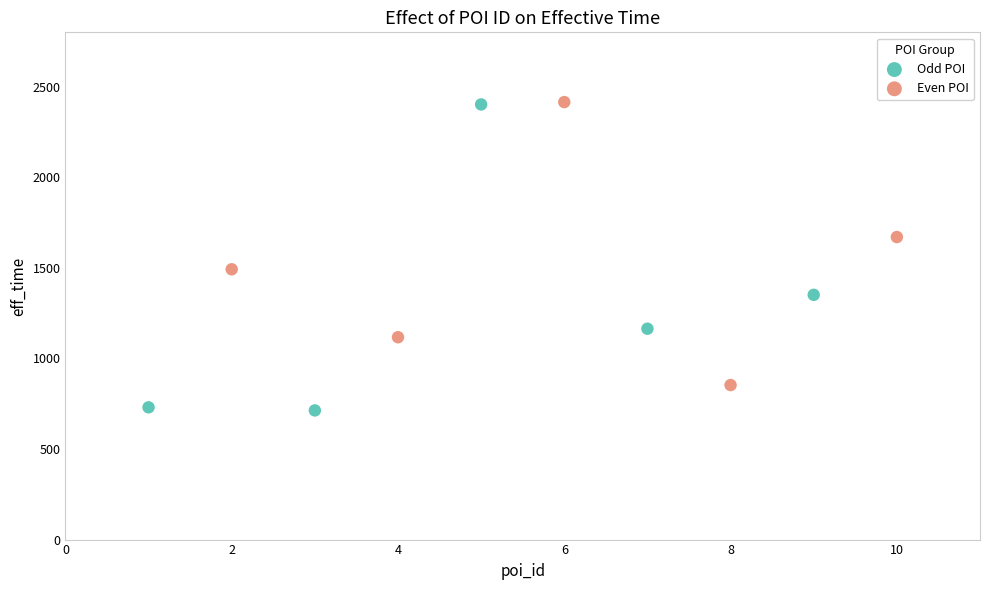

Which series has the largest Y range (max minus min)?

Odd POI